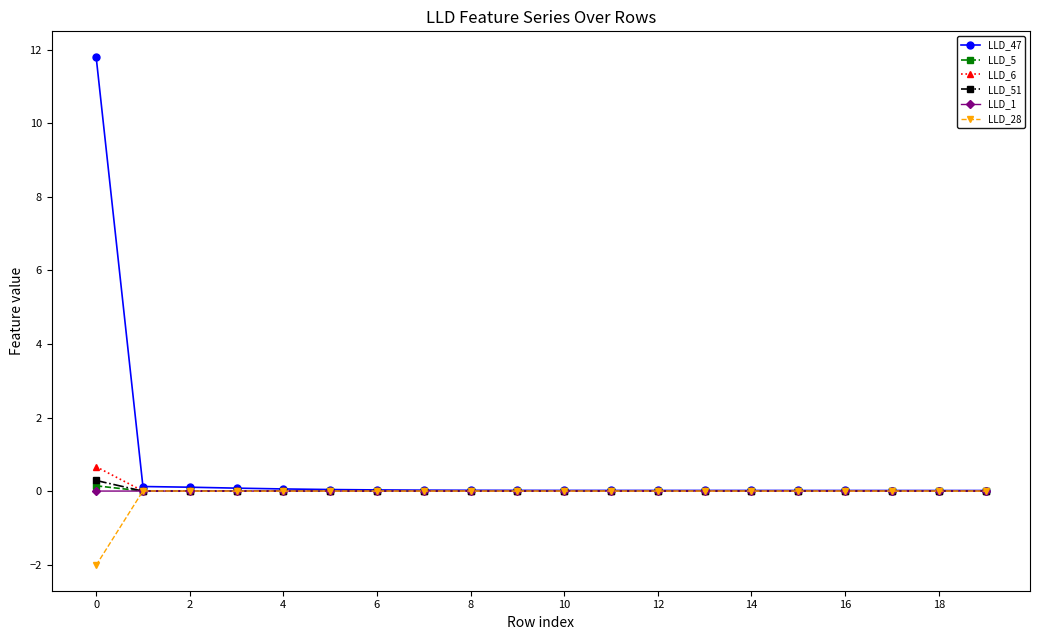

What is the minimum value shown in the chart?

-2.0